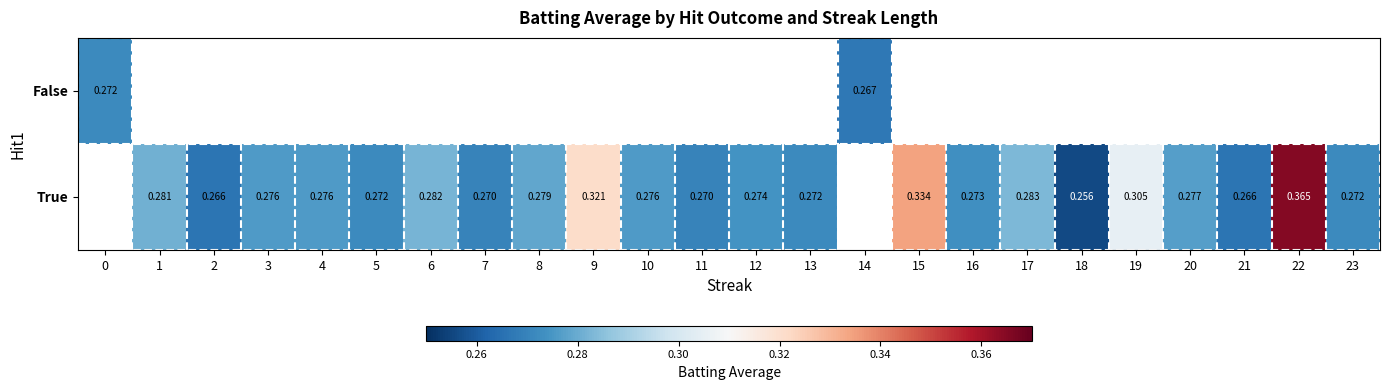

How many values in True are above zero?

22